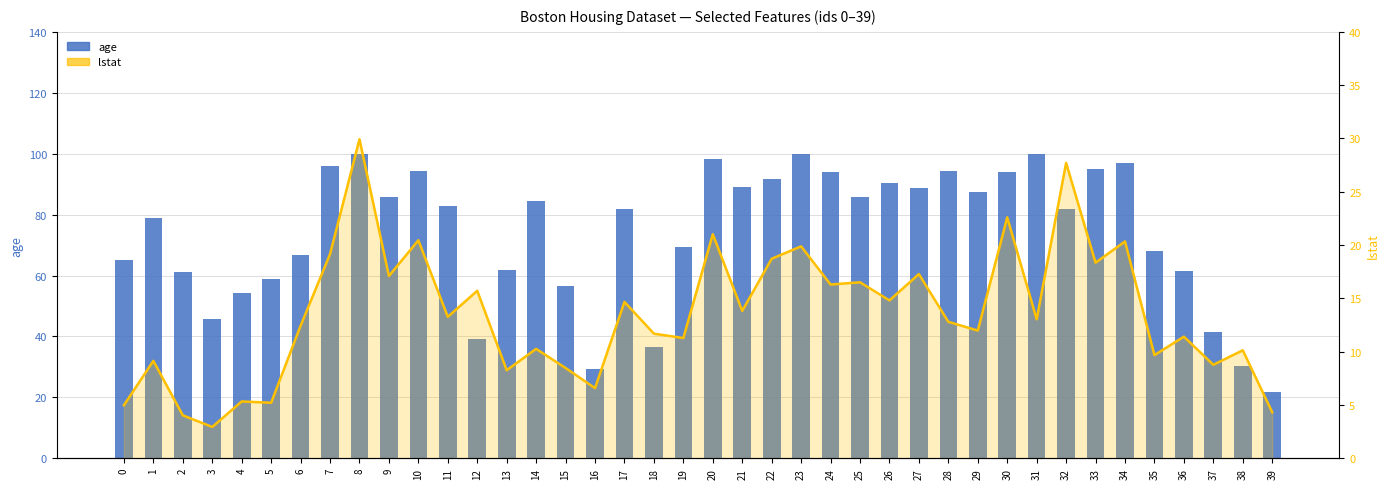

What is the total value across all series at 3?

48.7